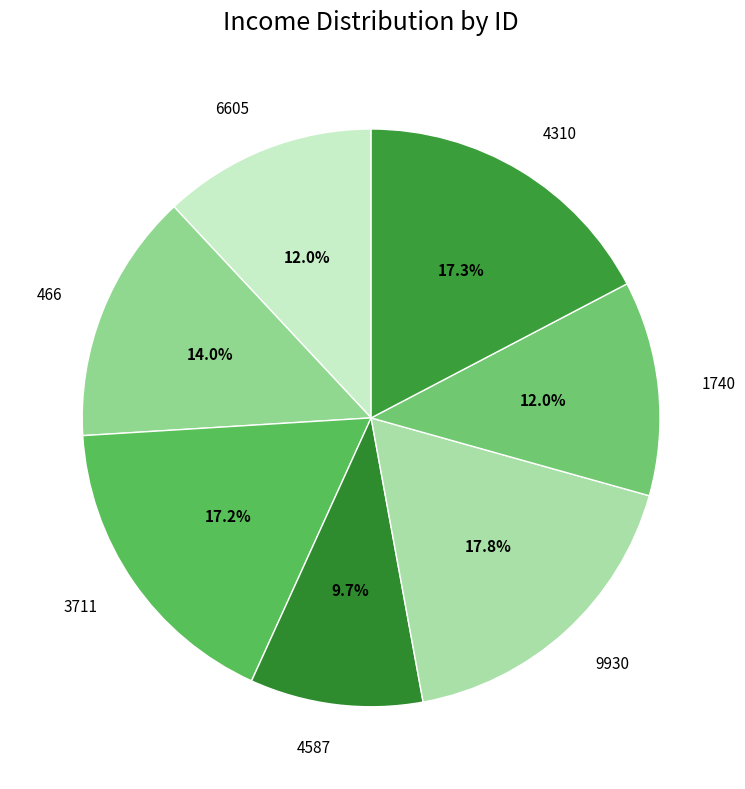

Which has a higher value, 466 or 1740?

466